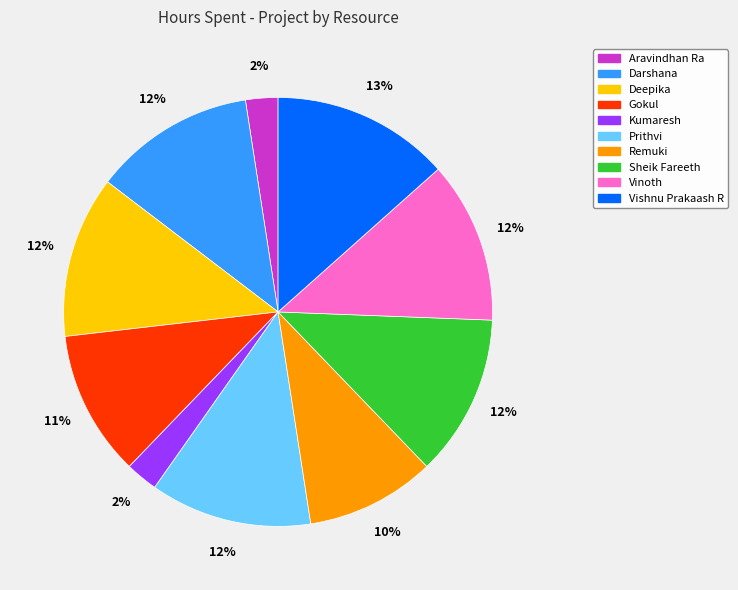

Does Sheik Fareeth account for over 50% of the chart?

No